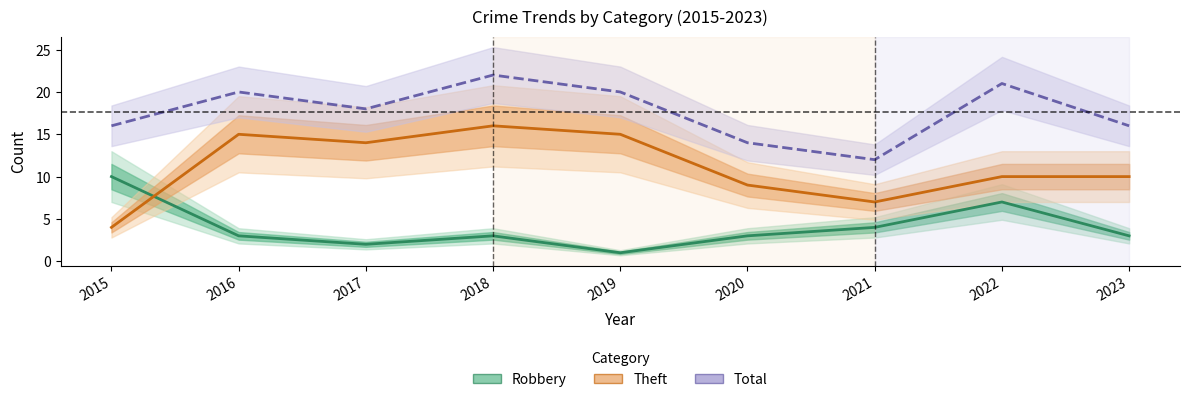

Reading left to right, what are all the values shown in this chart?

Robbery: 10	3	2	3	1	3	4	7	3
Theft: 4	15	14	16	15	9	7	10	10
Total: 16	20	18	22	20	14	12	21	16